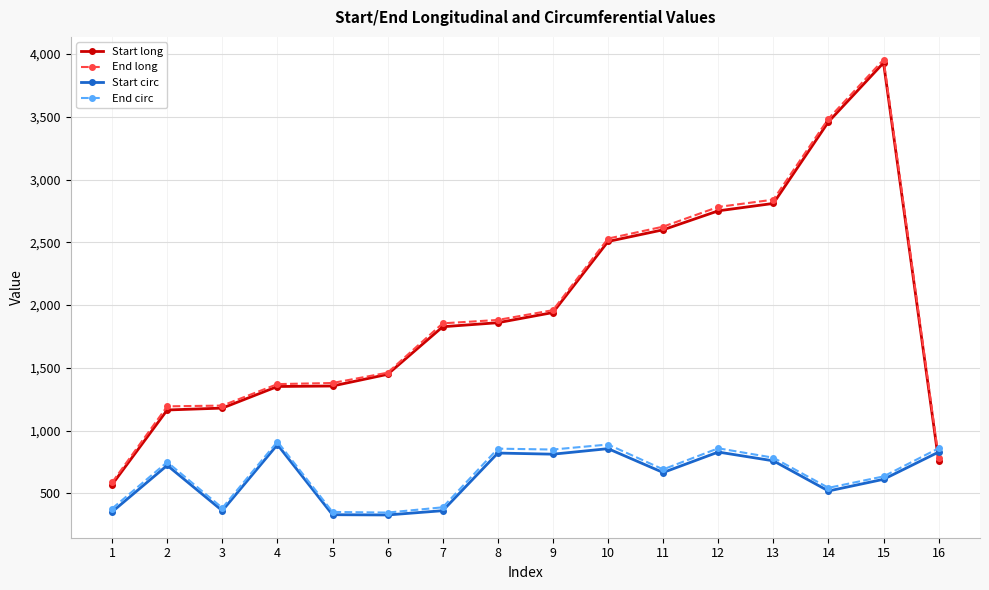

What is the maximum value shown in the chart?

3955